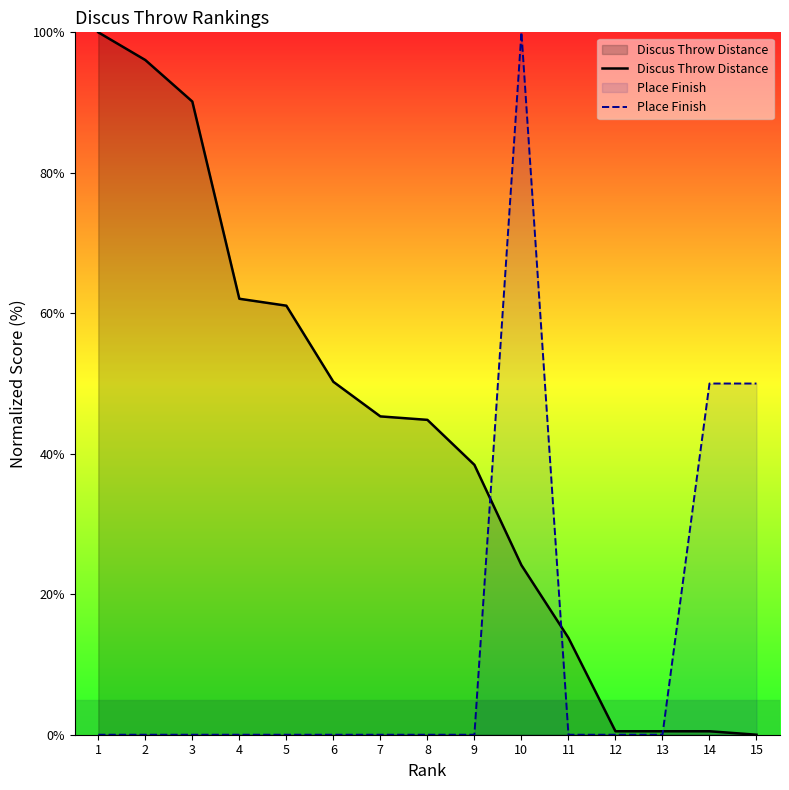

At how many categories does at least one series exceed 38?

12